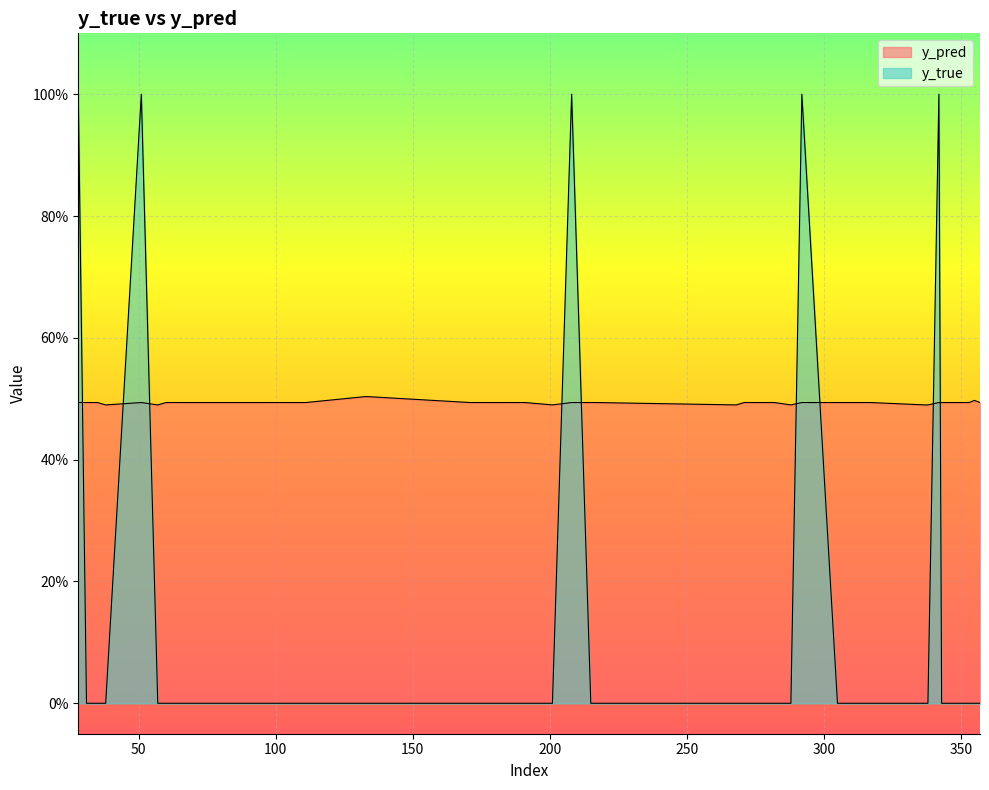

True or false: y_true has a value of -0.3 at 60.

False